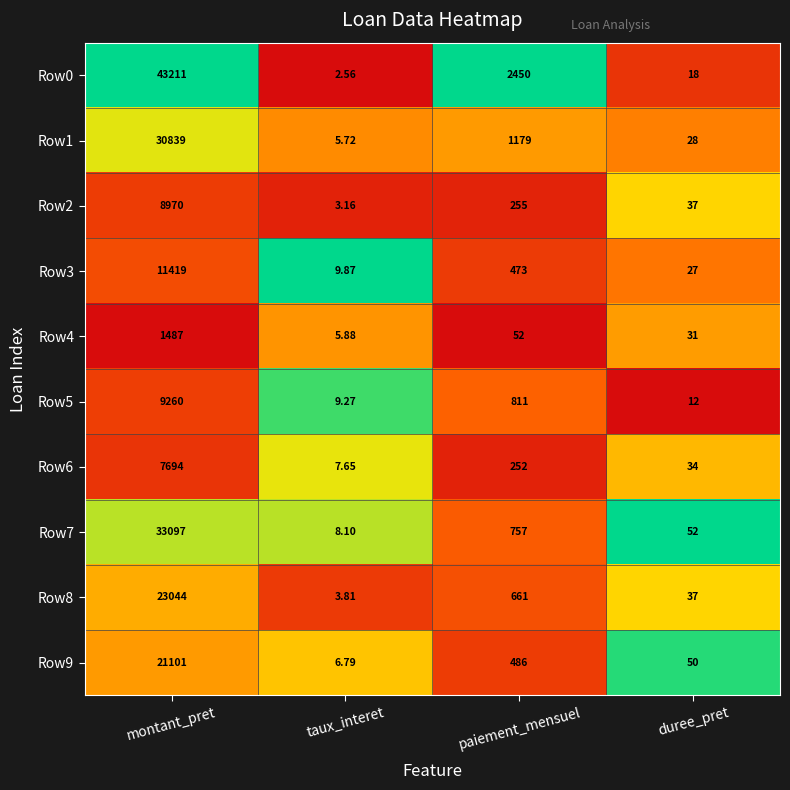

At which label does Row1 first exceed 1179?

montant_pret